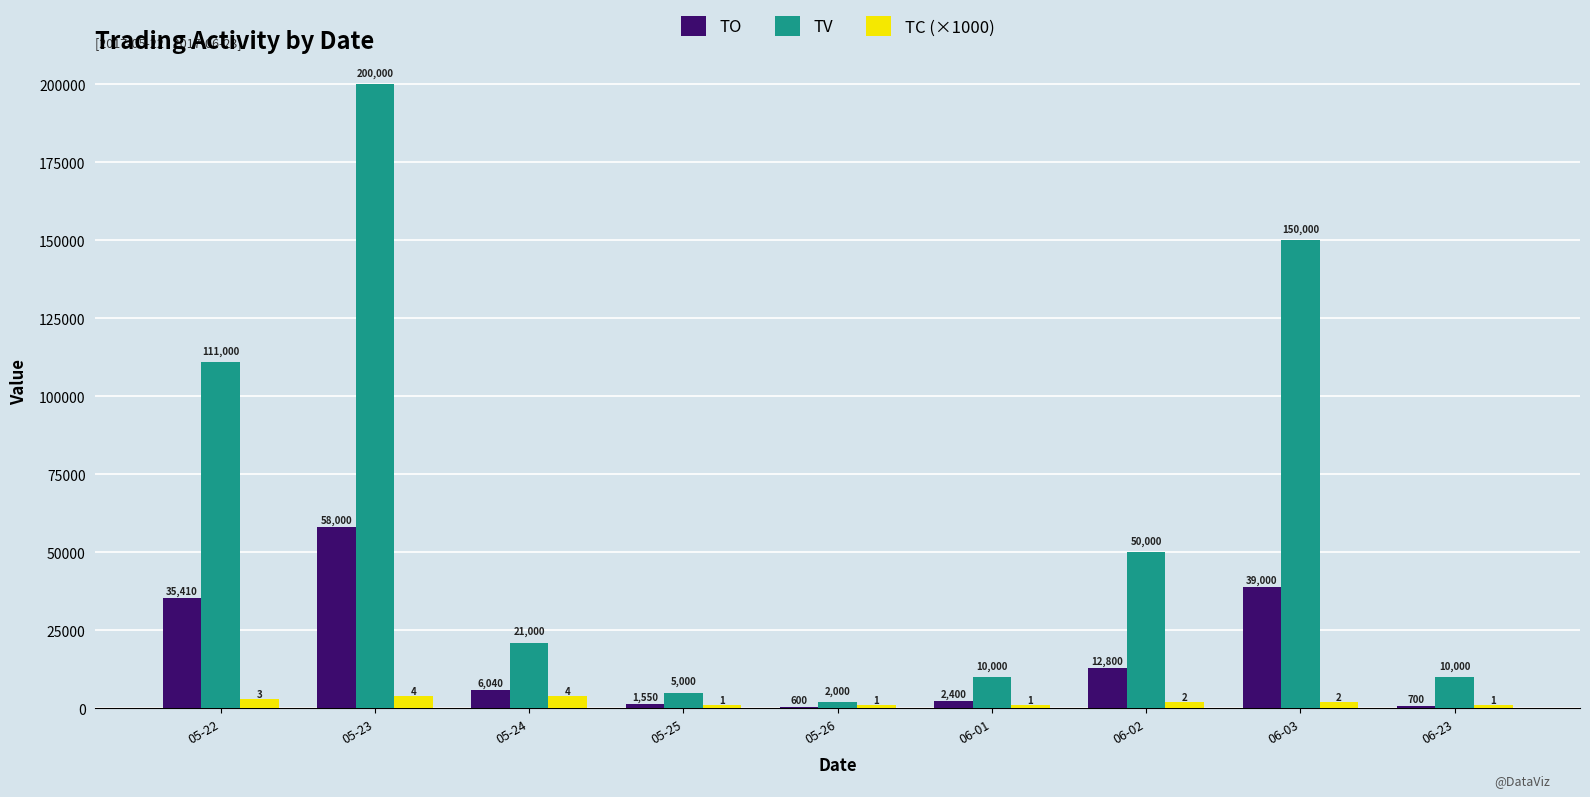

What value does the TV series have at 05-25?

5000